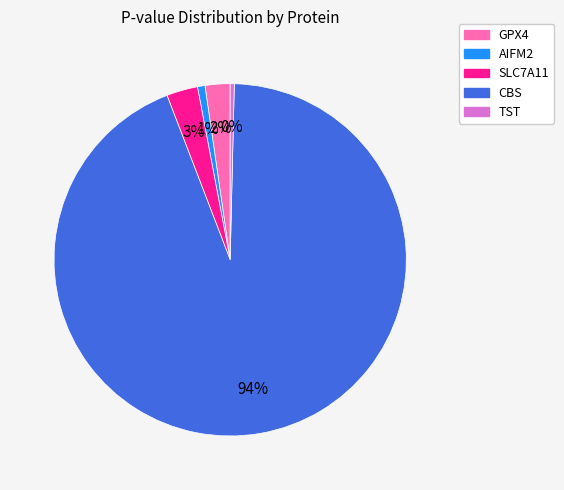

Which has a higher value, AIFM2 or SLC7A11?

SLC7A11